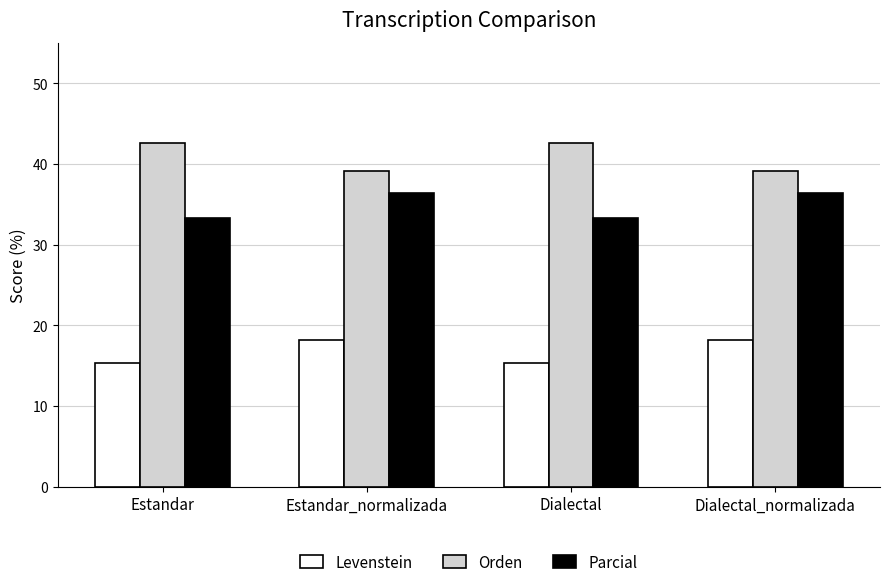

Reading left to right, transcribe all the data shown in this chart.

Levenstein: 15.4	18.2	15.4	18.2
Orden: 42.6	39.1	42.6	39.1
Parcial: 33.3	36.4	33.3	36.4